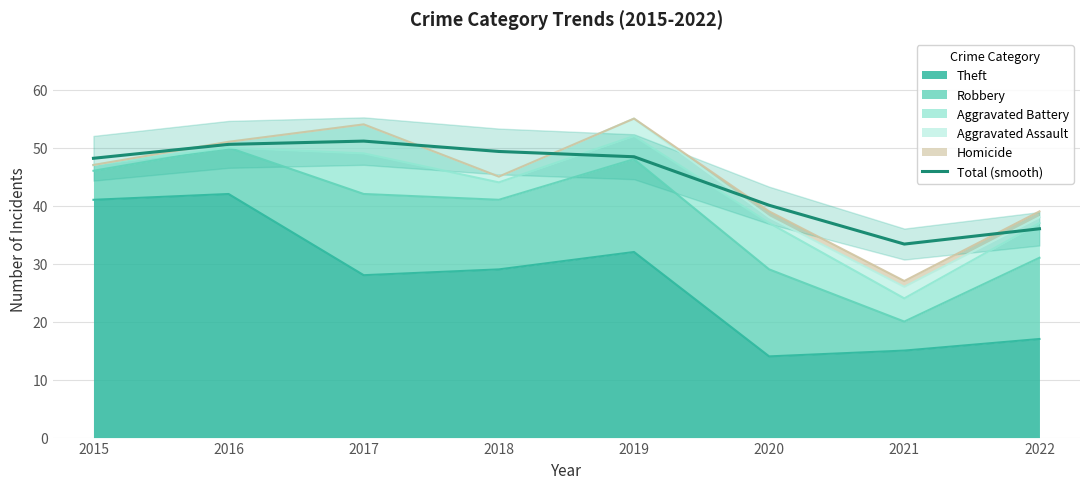

What is the difference between the maximum and second lowest values?

15.1